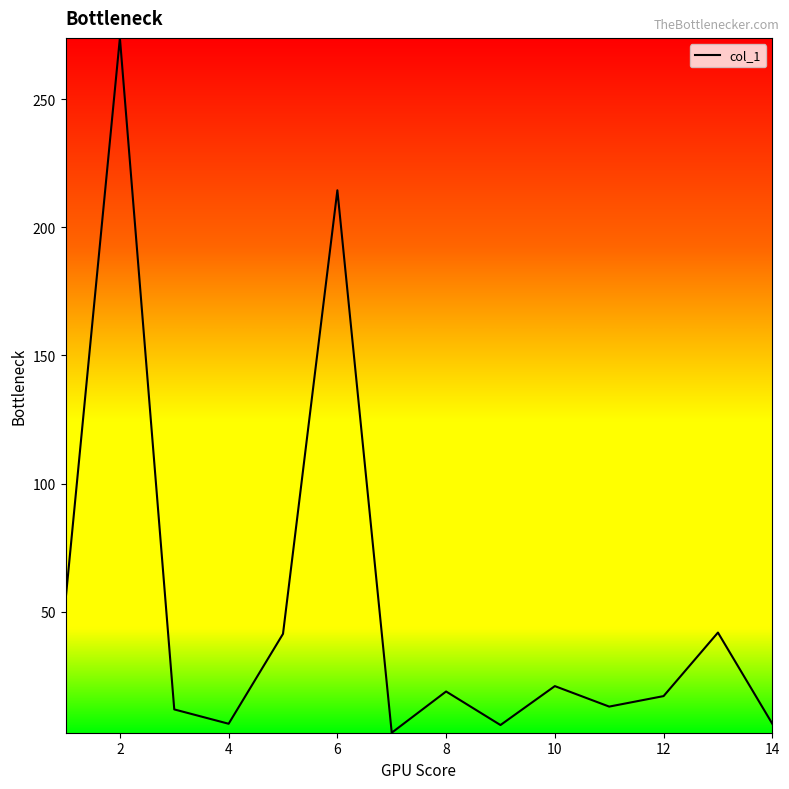

Count the number of categories in the chart.

14